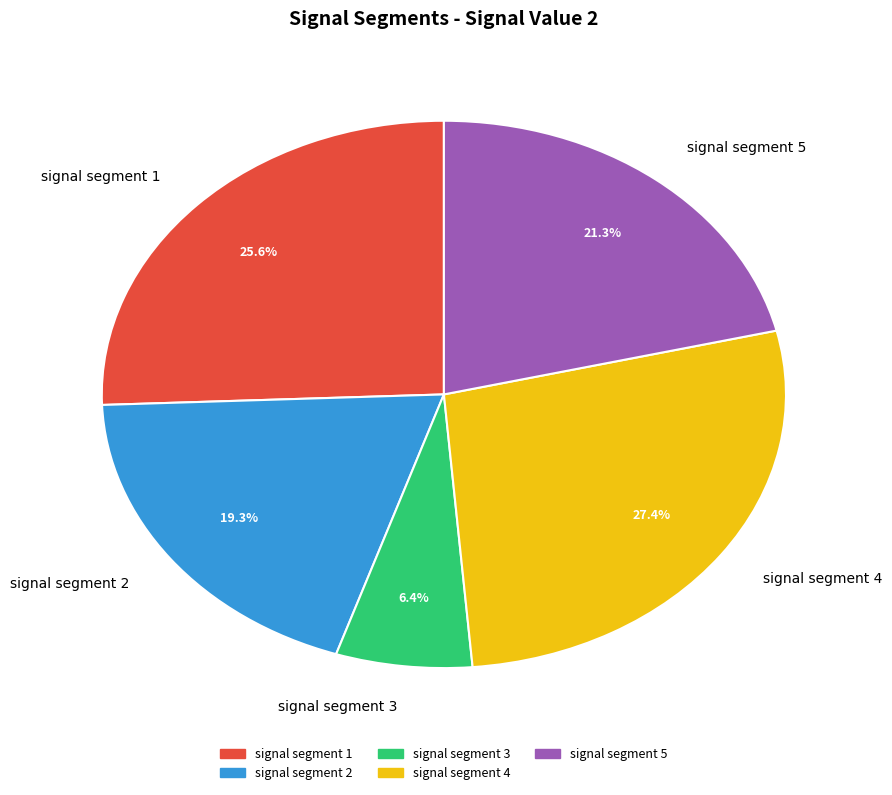

Which has a higher value, signal segment 1 or signal segment 3?

signal segment 1